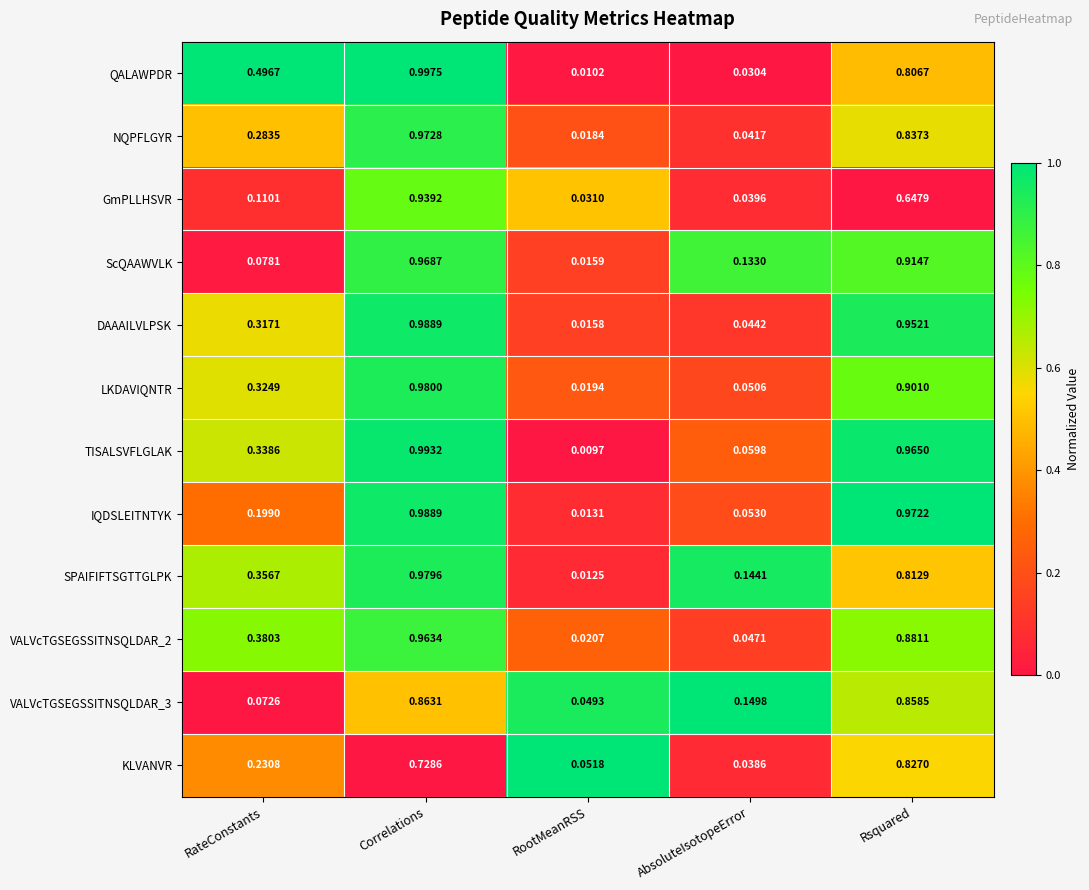

Which series has the largest total across all categories?

TISALSVFLGLAK